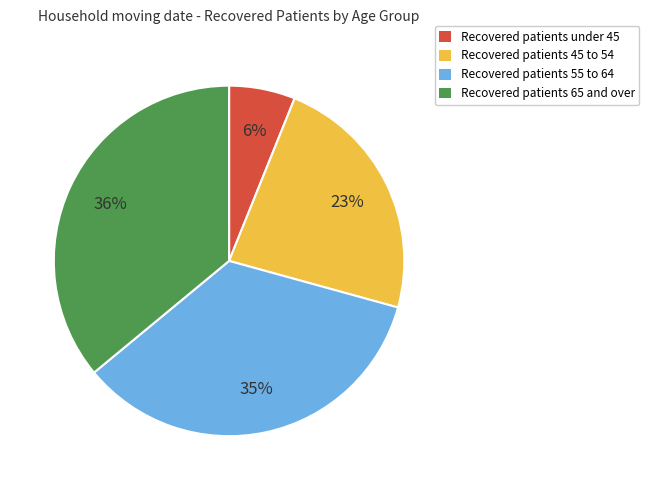

Between Recovered patients 65 and over and Recovered patients 45 to 54, which is larger?

Recovered patients 65 and over